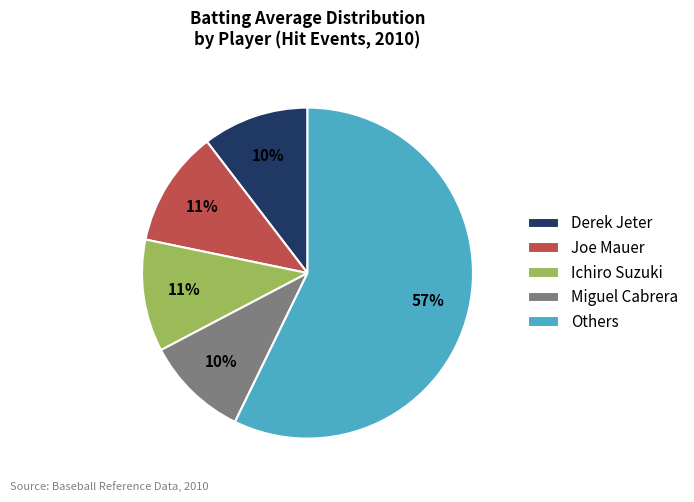

Do Others and Joe Mauer together represent more than half of the pie?

Yes